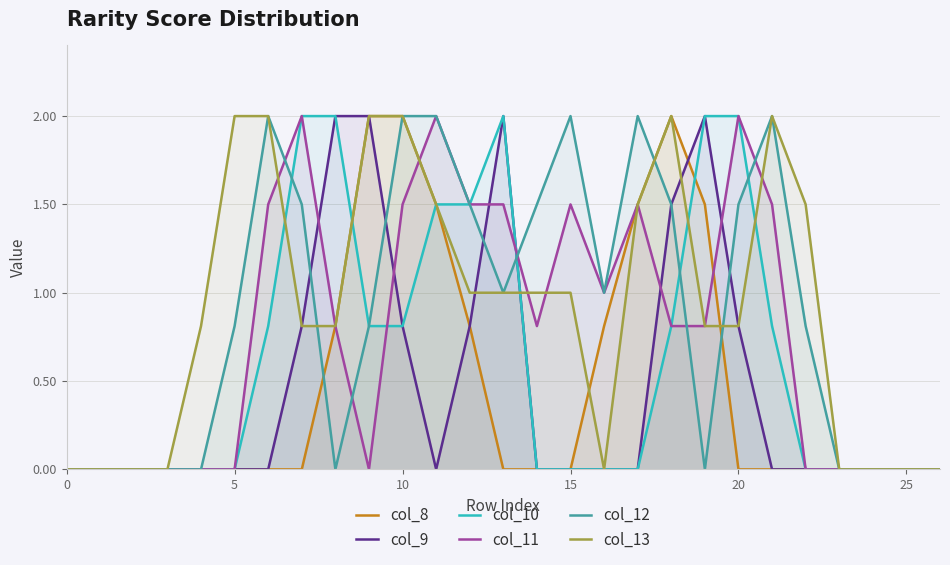

What is the value of the col_8 point at the 19th from the left?

2.0